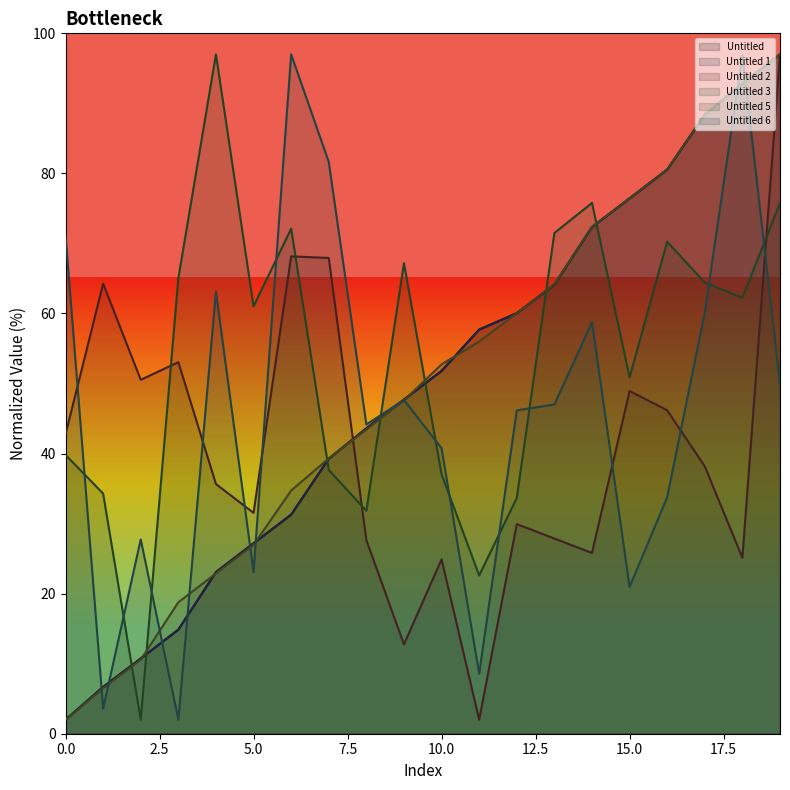

Between 13 and 15, which series saw the biggest shift?

Untitled 6